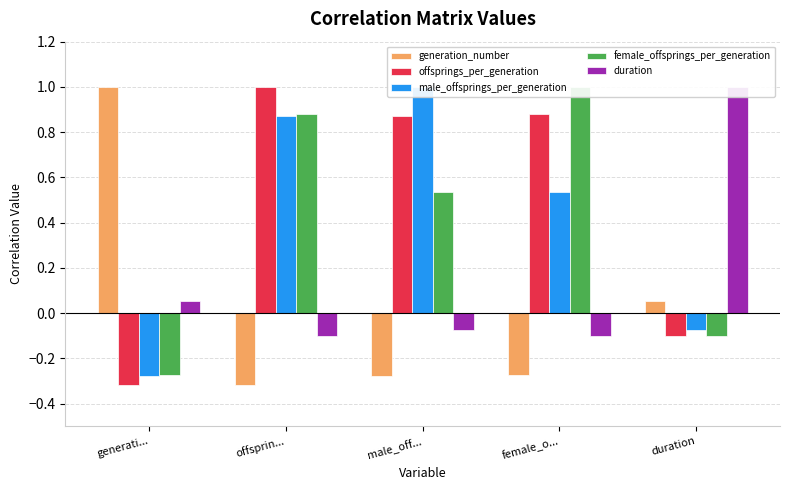

How many data points in offsprings_per_generation are less than 0?

2